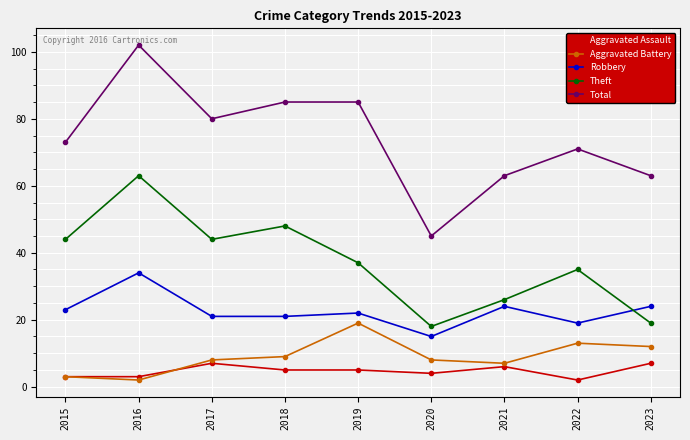

True or false: Total has more than 1 interior local peaks.

True